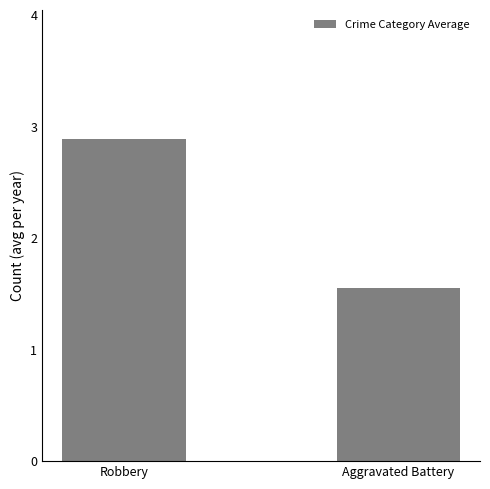

What is the average value?

2.2